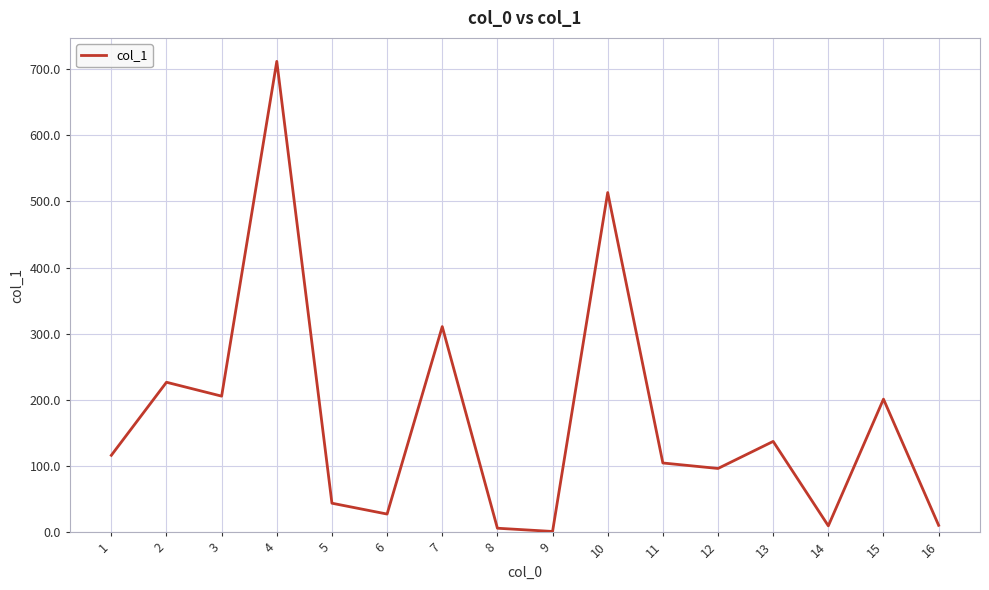

The value at 4 is 711.7. True or false?

True